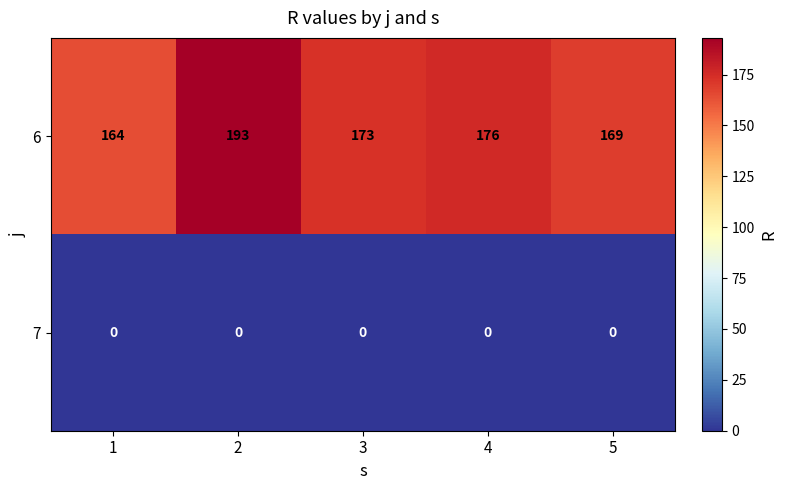

Reading left to right, transcribe all the data shown in this chart.

6: 164	193	173	176	169
7: 0	0	0	0	0